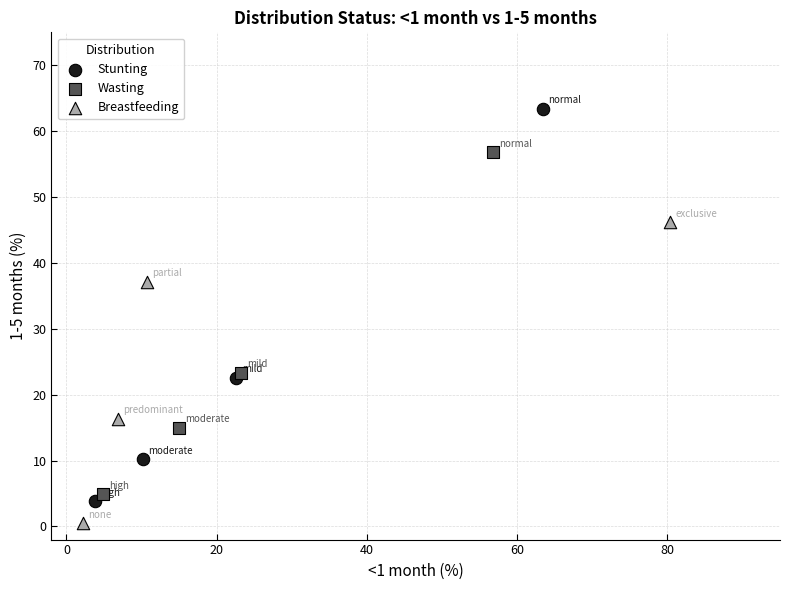

Which series reaches the minimum Y coordinate?

Breastfeeding